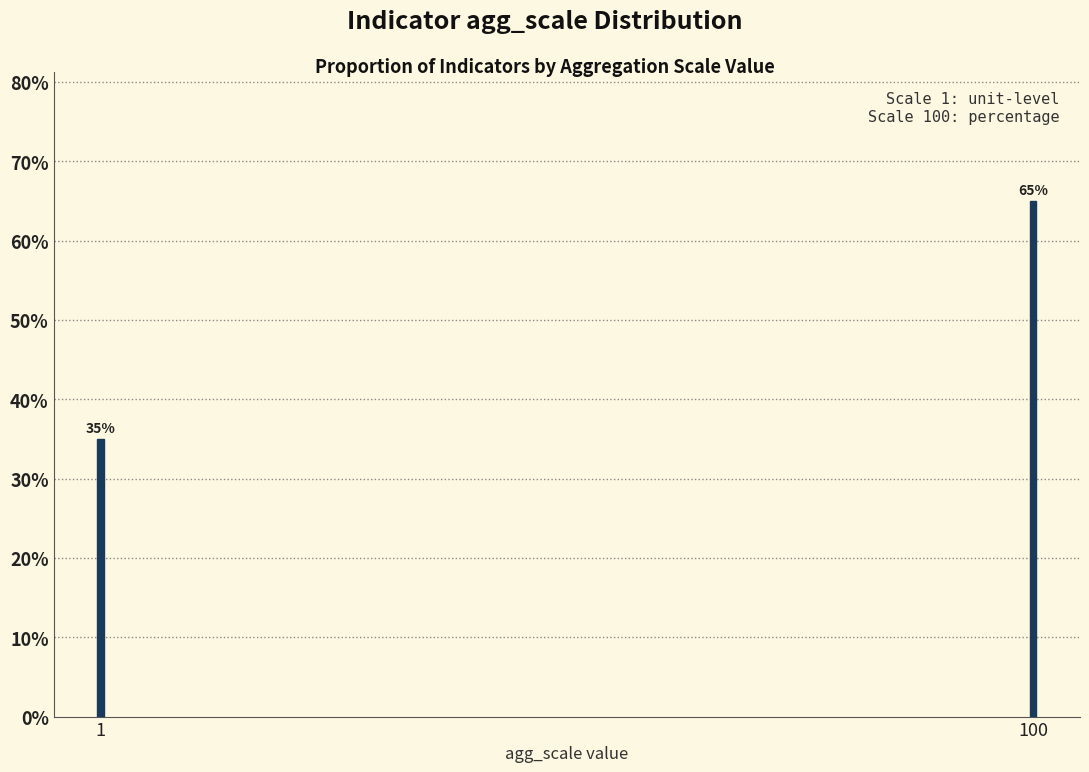

Reading left to right, extract all data points from this chart.

35	65